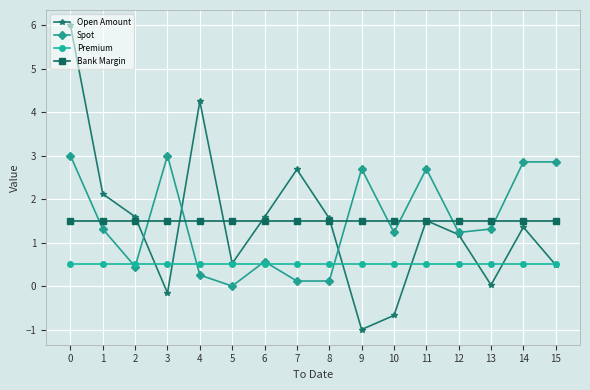

Which category has the lowest value in the Open Amount series?

9